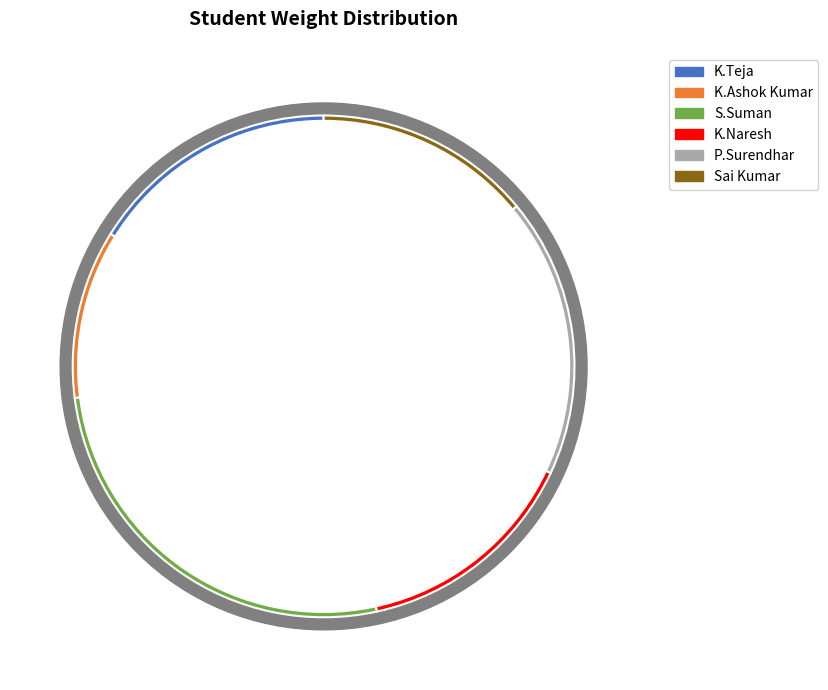

Between P.Surendhar and K.Ashok Kumar, which is larger?

P.Surendhar